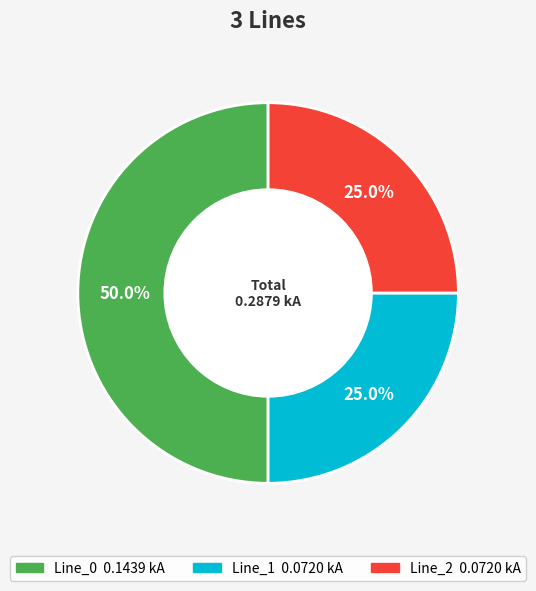

What is the total percentage of Line_1 and Line_2?

50.0%